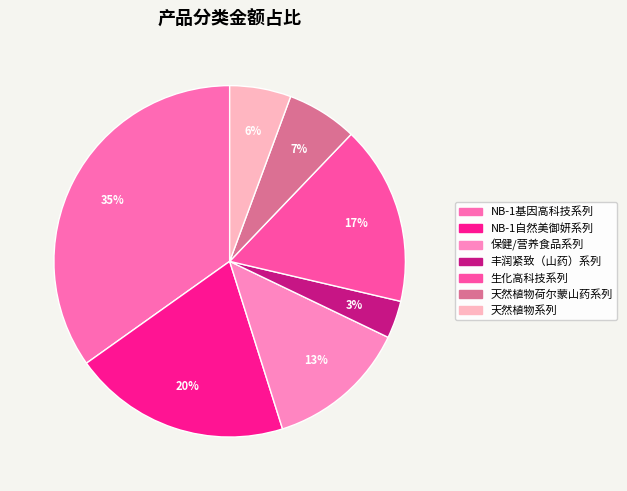

True or false: NB-1基因高科技系列 accounts for 26% of the total.

False